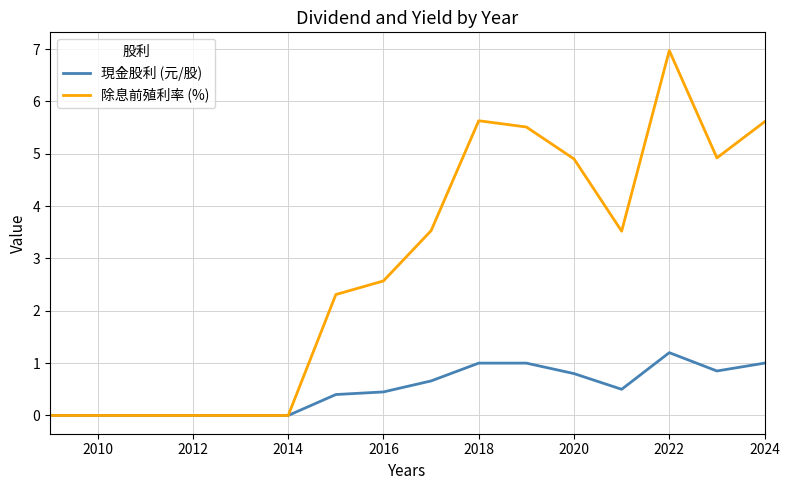

Count the number of categories in the chart.

16